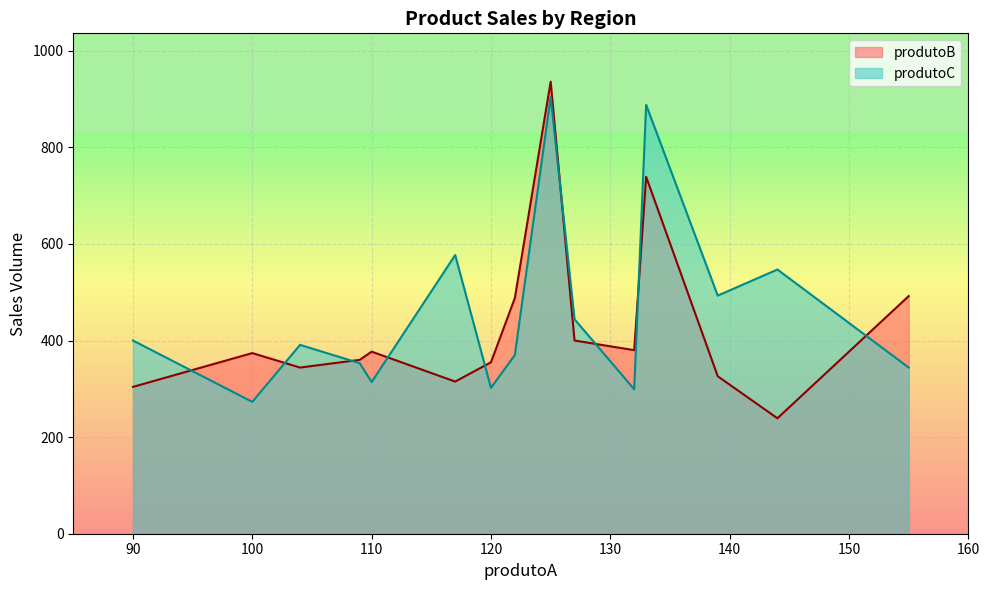

Does the chart display data point markers on the line(s)?

No